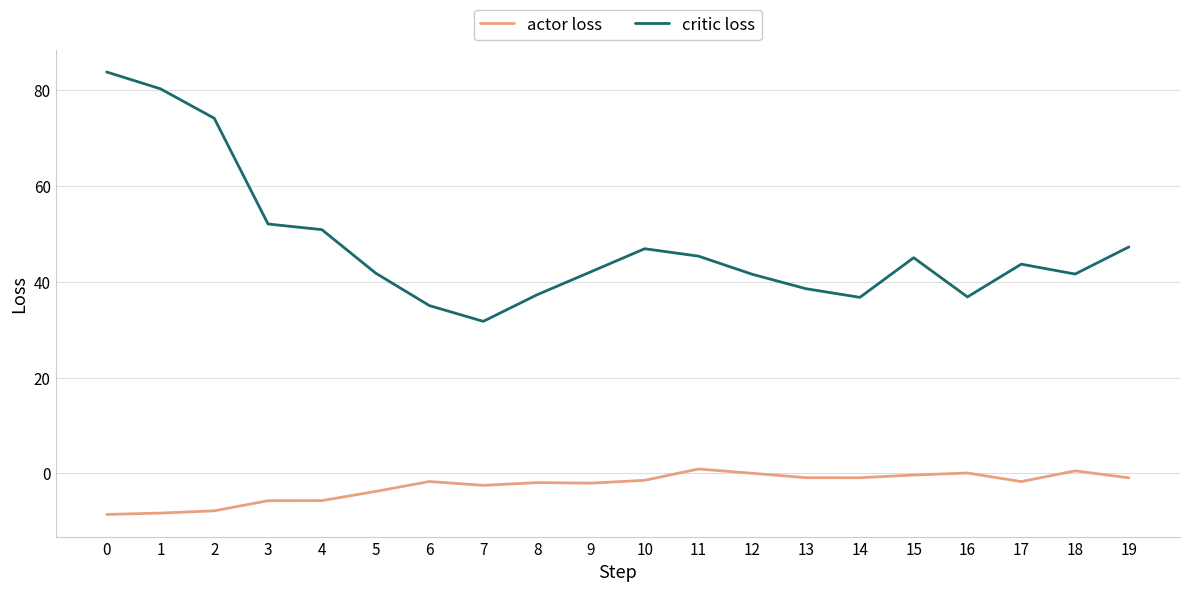

Which series has the largest range (max minus min)?

critic loss